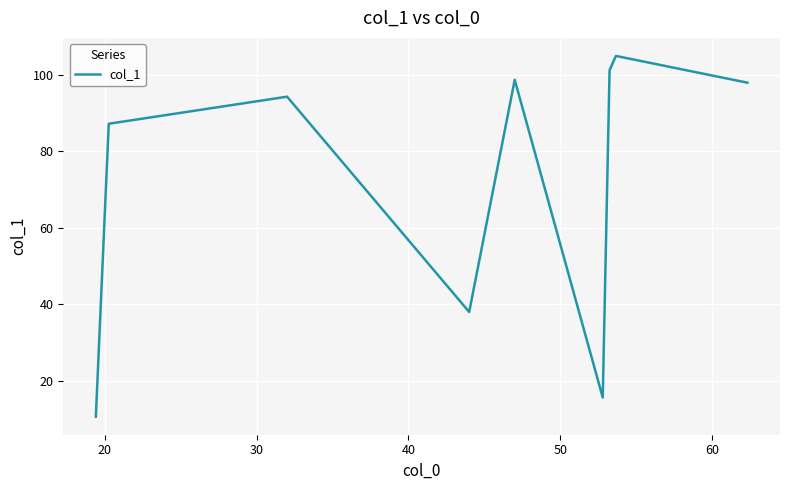

What is the difference between the maximum and minimum values?

94.4